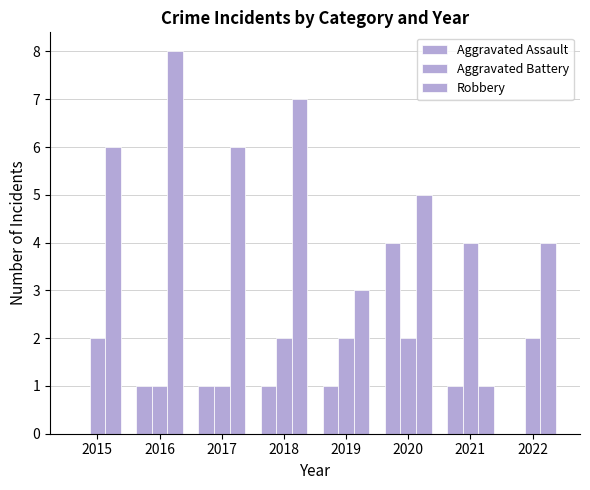

Reading left to right, what are all the values shown in this chart?

Aggravated Assault: 0	1	1	1	1	4	1	0
Aggravated Battery: 2	1	1	2	2	2	4	2
Robbery: 6	8	6	7	3	5	1	4